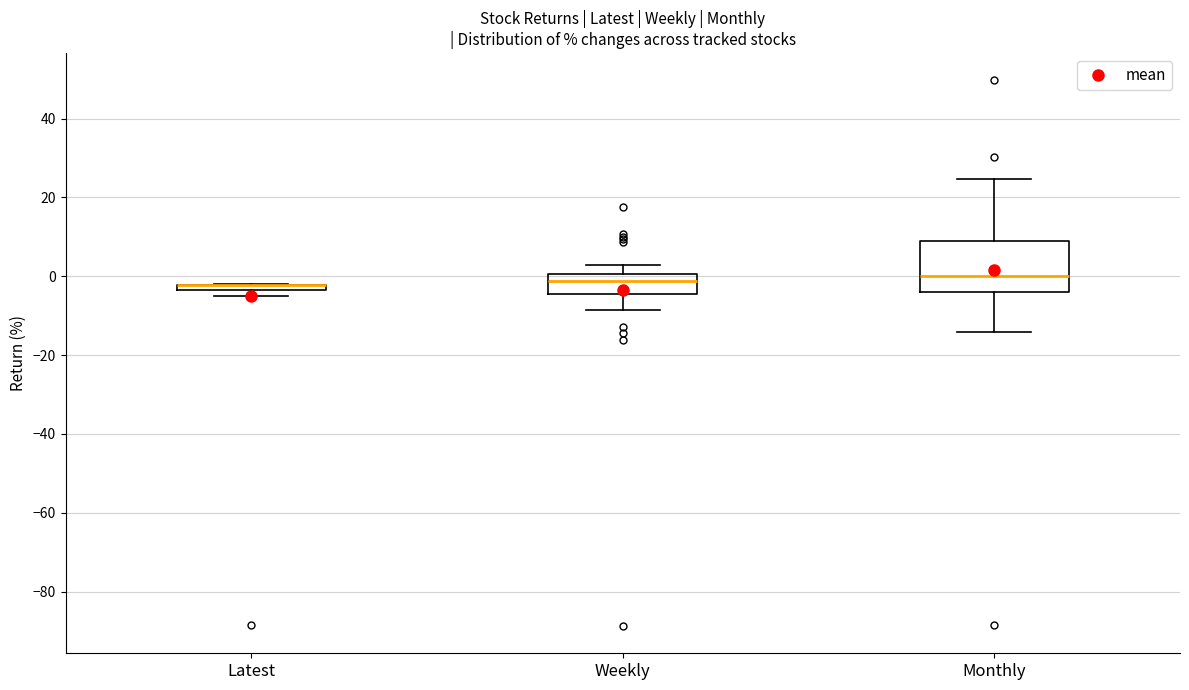

Where is the upper edge of the box for Latest on the y-axis? The values are not printed on the chart, so give them approximately, as read against the axis.

-2